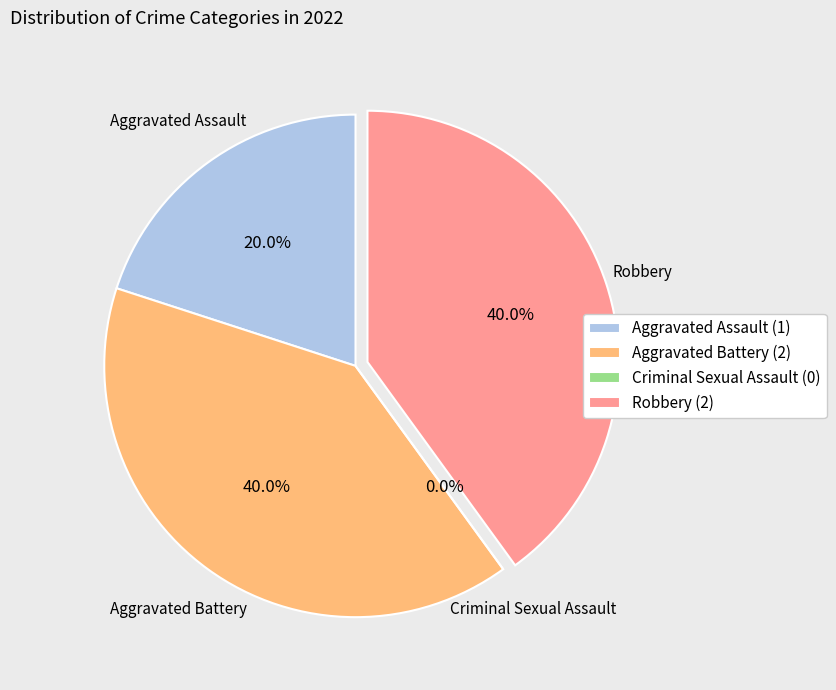

Count the number of slices in the pie.

4